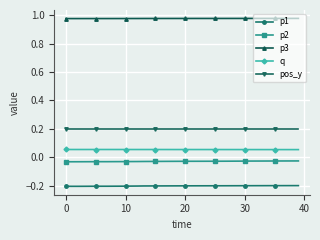

Rank the series by their maximum value, from highest to lowest.

p3, pos_y, q, p2, p1